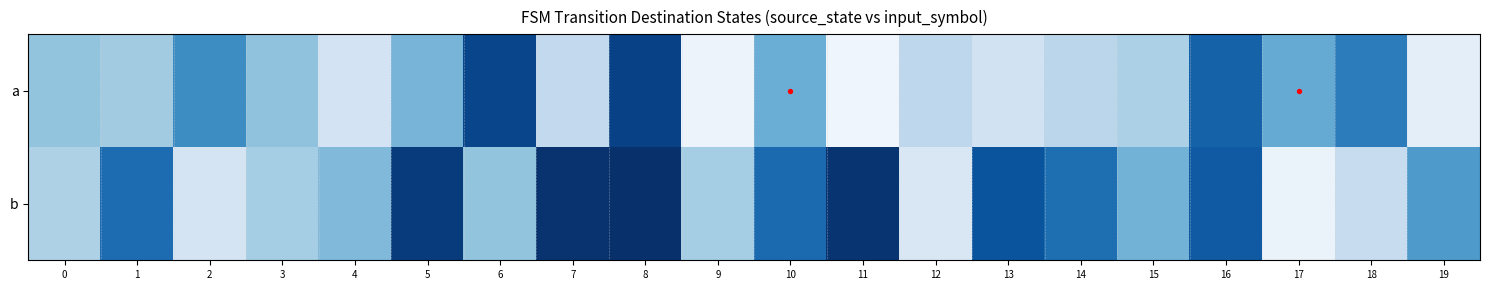

List the series in order of their peak value, lowest first.

a, b